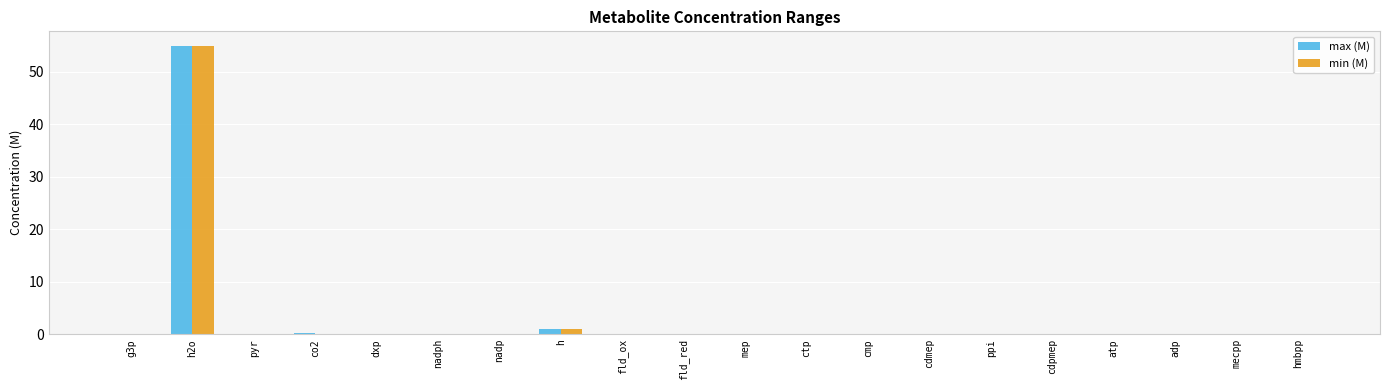

Is it true that min (M) equals 0.0 at mecpp?

True